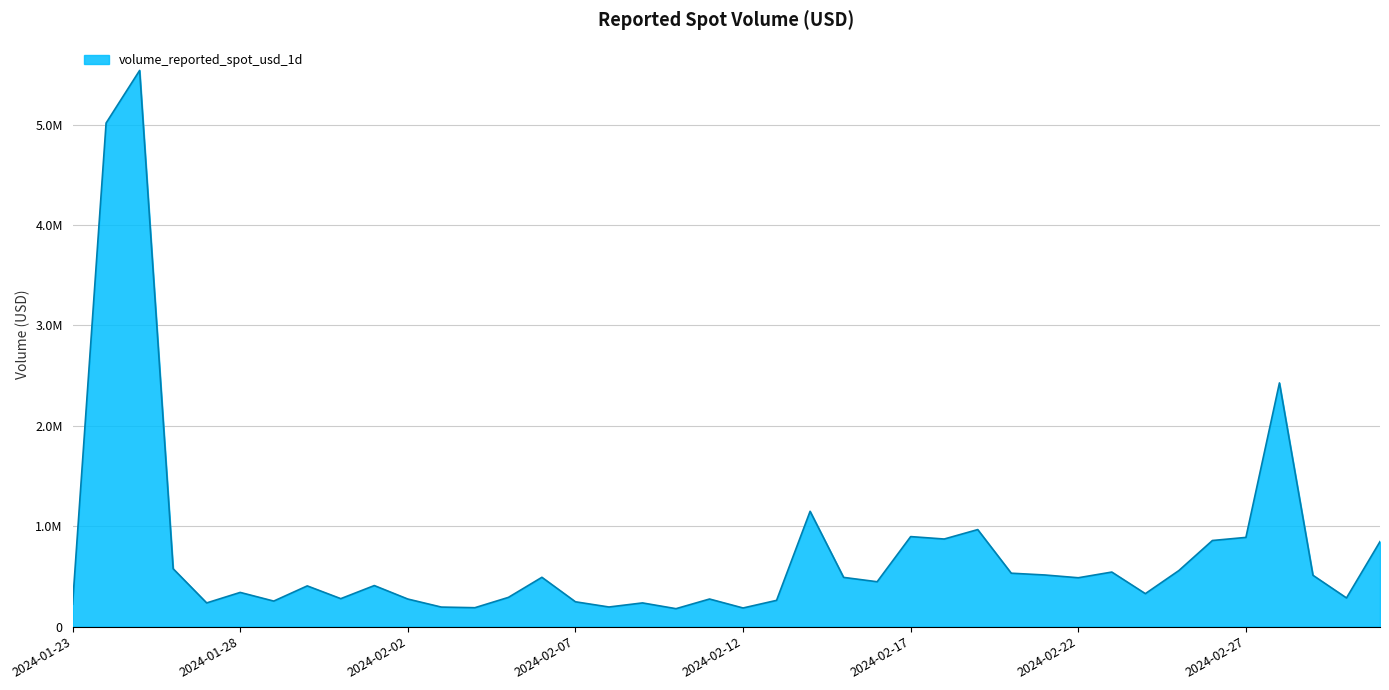

At which label is the value closest to 2859420?

2024-02-28